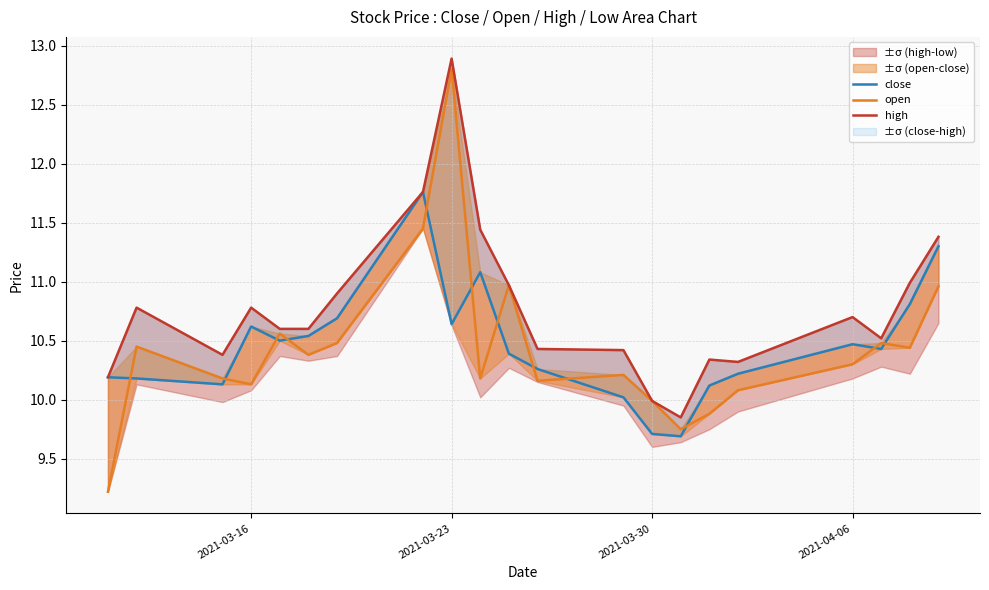

Reading left to right, what are all the values shown in this chart?

close: 10.2	10.2	10.1	10.6	10.5	10.5	10.7	11.8	10.6	11.1	10.4	10.3	10.0	9.7	9.7	10.1	10.2	10.5	10.4	10.8	11.3
open: 9.2	10.4	10.2	10.1	10.6	10.4	10.5	11.4	12.8	10.2	11.0	10.2	10.2	10.0	9.8	9.9	10.1	10.3	10.5	10.4	11.0
high: 10.2	10.8	10.4	10.8	10.6	10.6	10.9	11.8	12.9	11.4	11.0	10.4	10.4	10.0	9.8	10.3	10.3	10.7	10.5	11.0	11.4